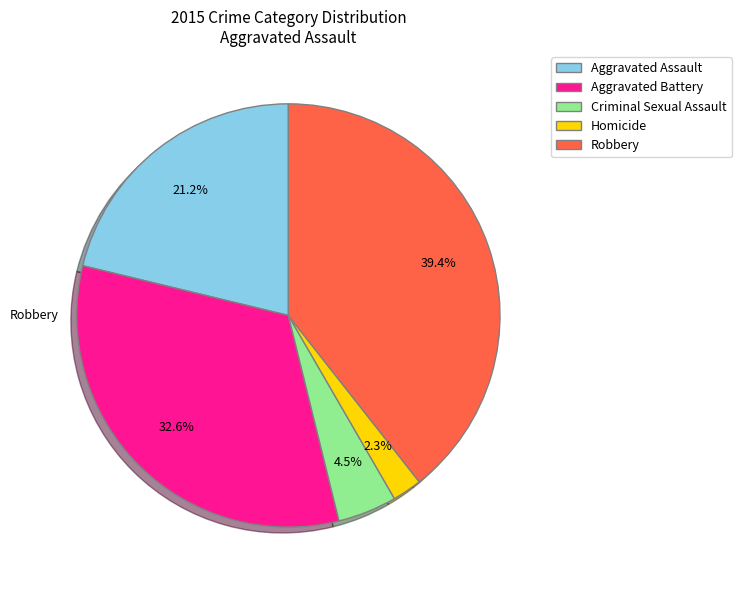

Between Aggravated Assault and Aggravated Battery, which is larger?

Aggravated Battery